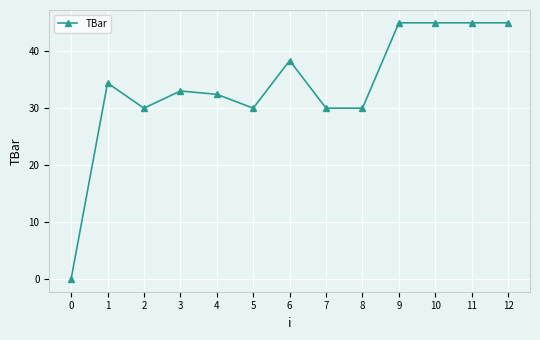

Which has a higher value, 11 or 7?

11